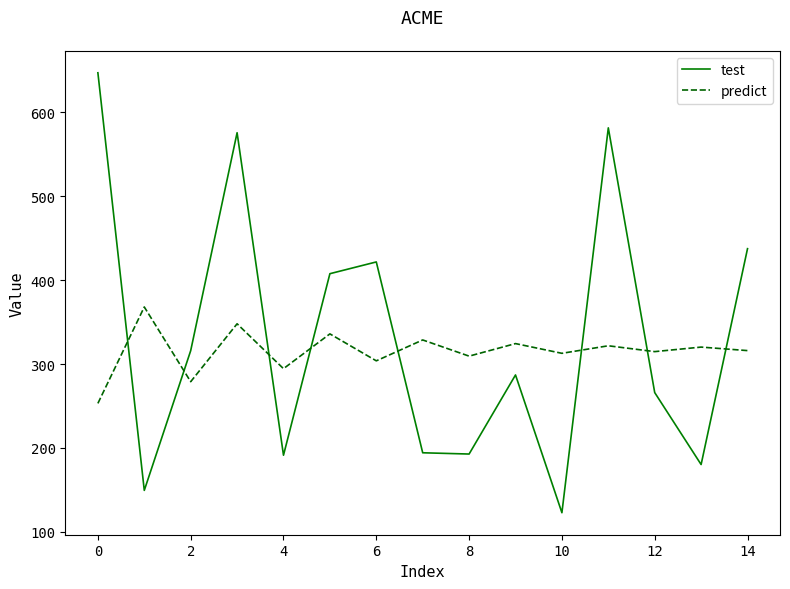

What is the highest value of the predict series?

368.0